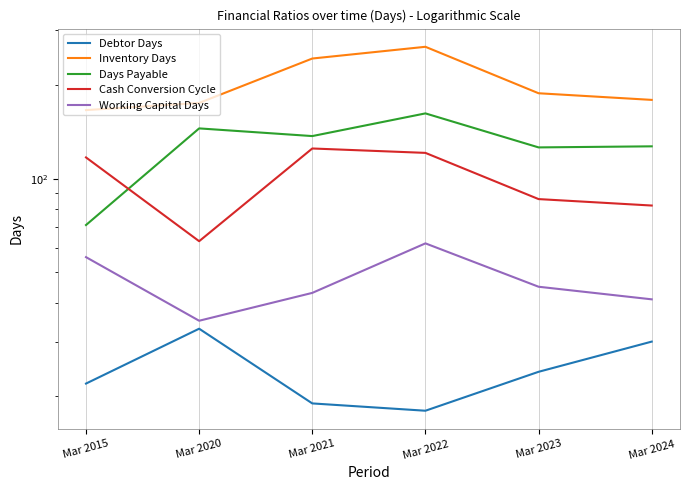

What is the value of the Debtor Days point at the 1st from the left?

22